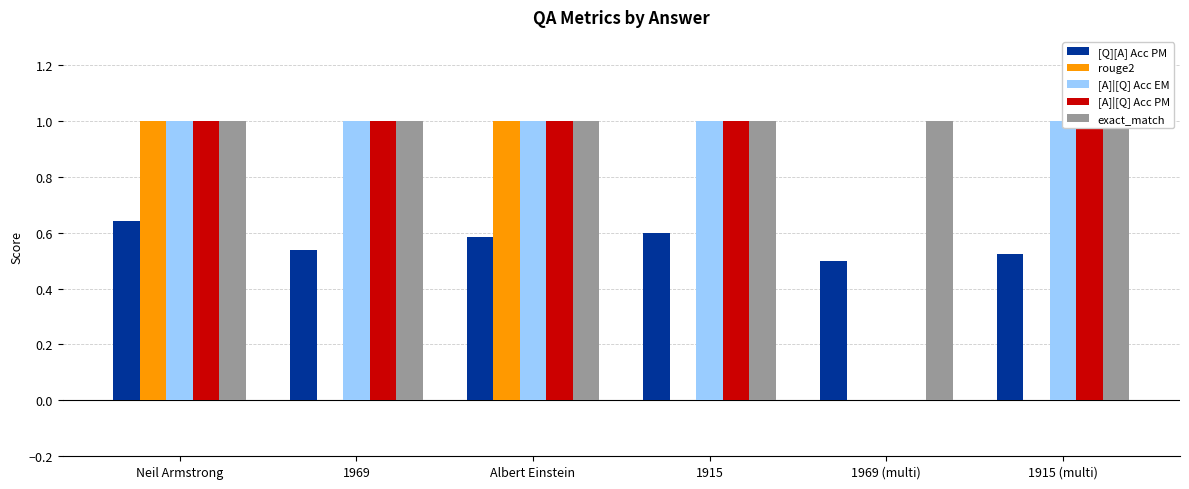

The rouge2 series shows 1.0 at Neil Armstrong. True or false?

True